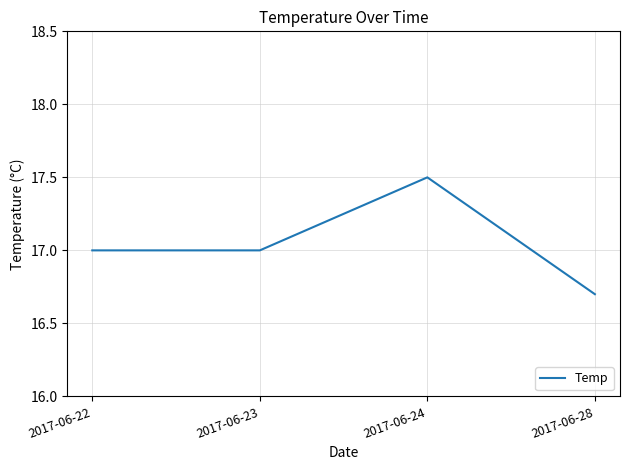

Does the chart display data point markers on the line(s)?

No